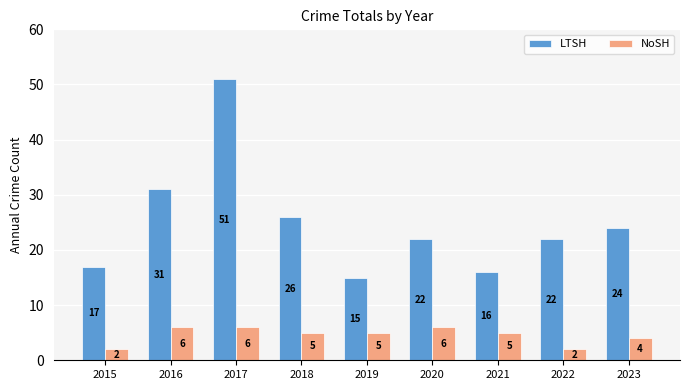

True or false: LTSH has a value of 8 at 2015.

False